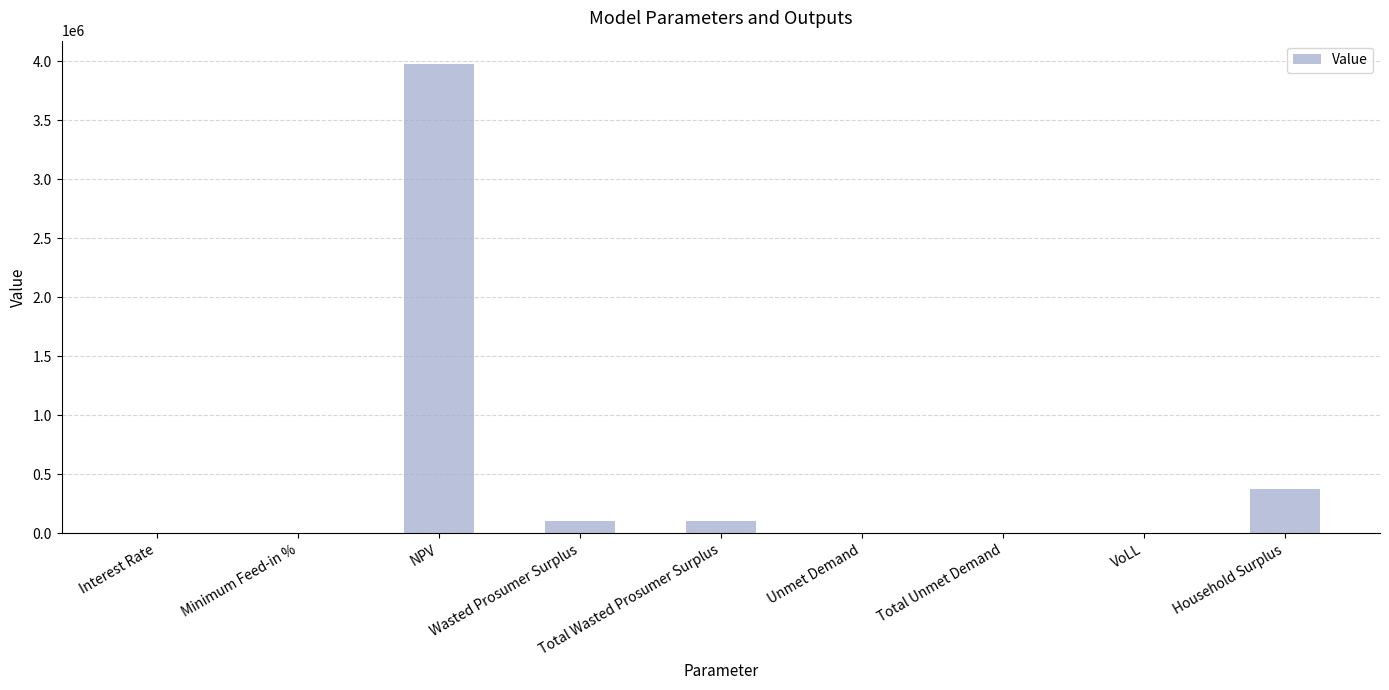

Which label corresponds to the largest value in the chart?

NPV